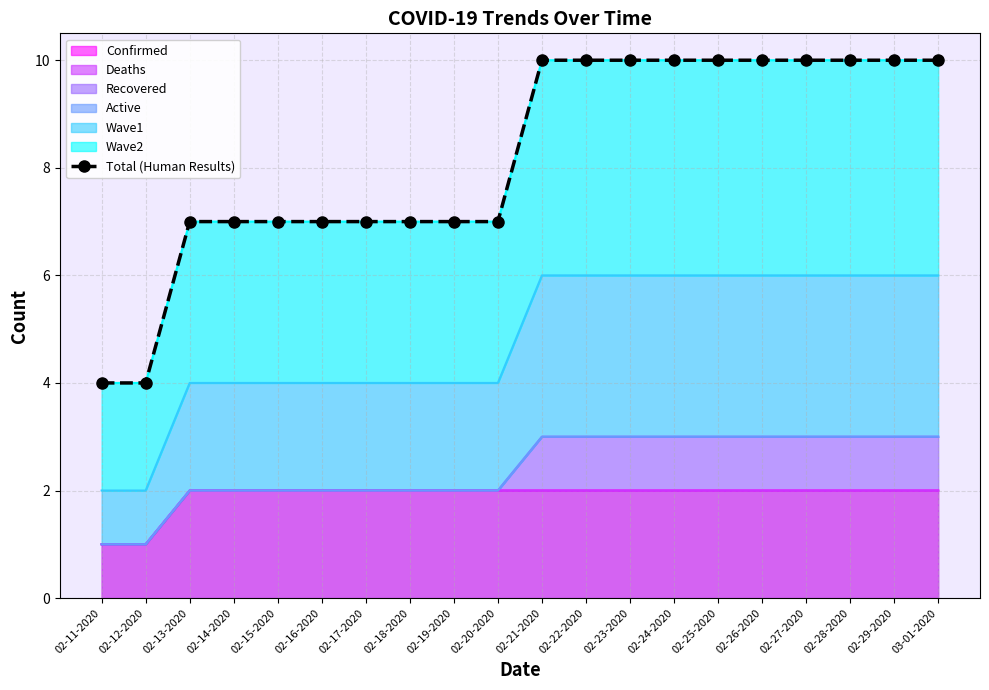

What is the label of the 6th point from the right?

02-25-2020